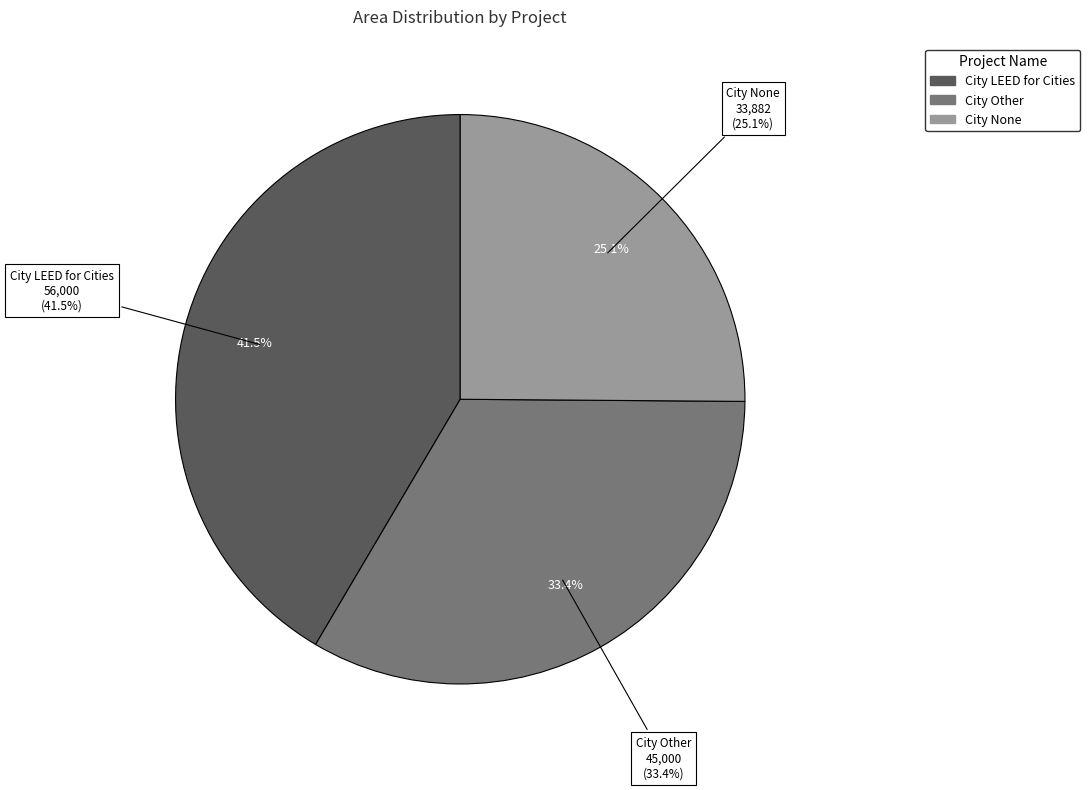

Which has a higher value, City LEED for Cities or City None?

City LEED for Cities